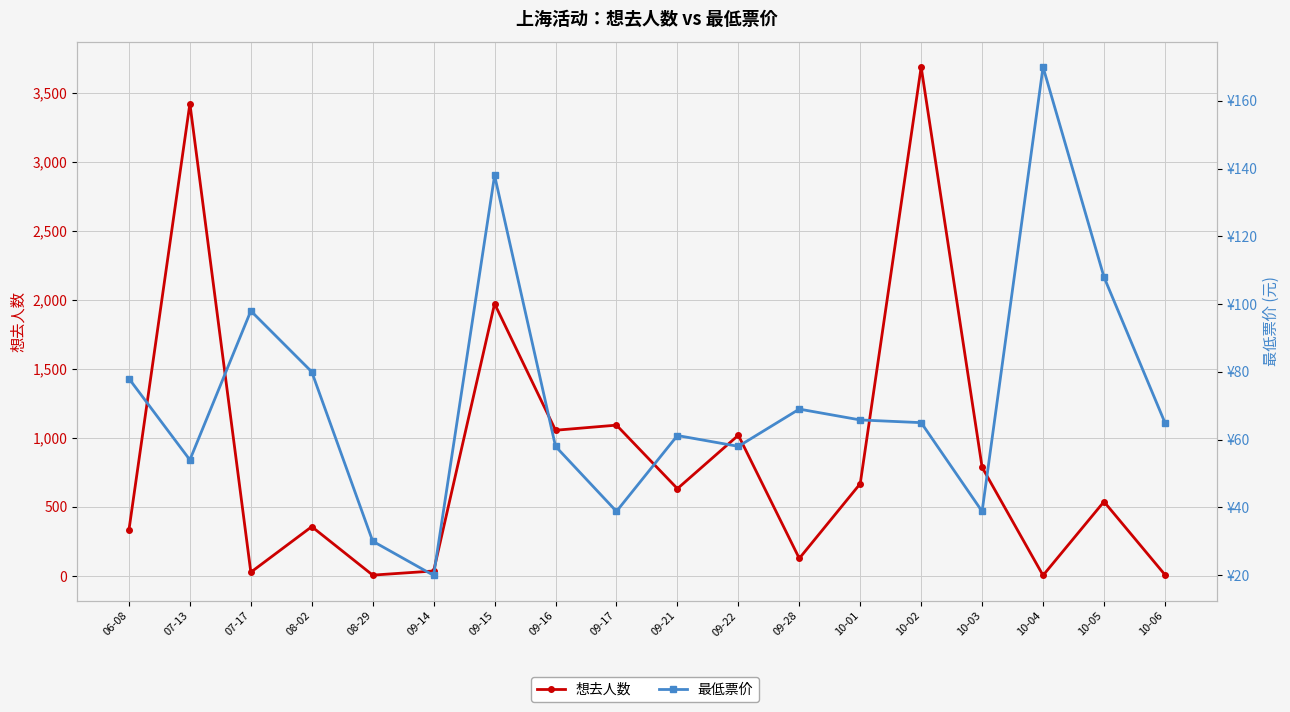

What are all the series names shown in the legend?

想去人数, 最低票价